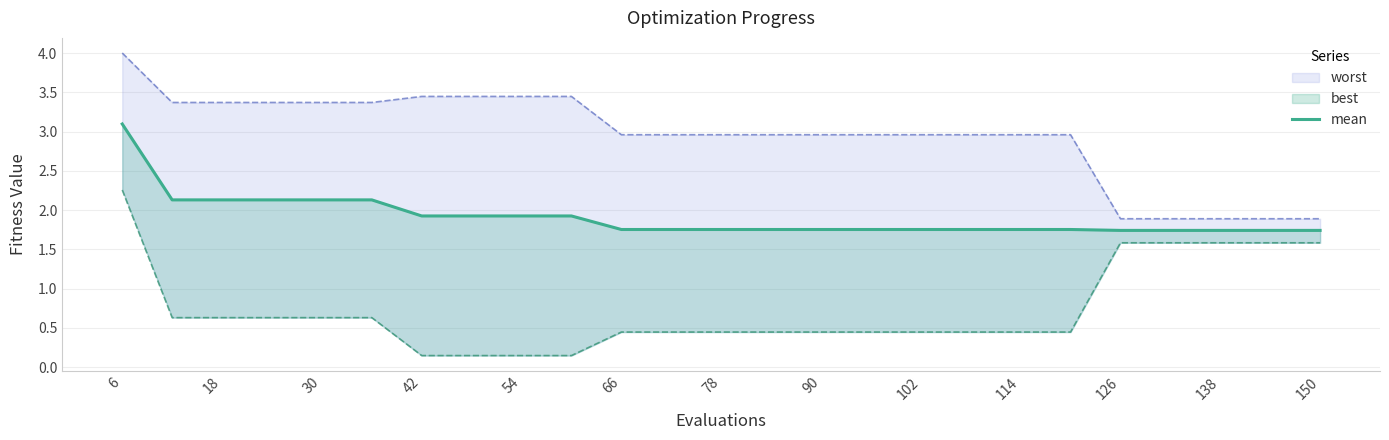

Where is the data nearest to the value 2?

42